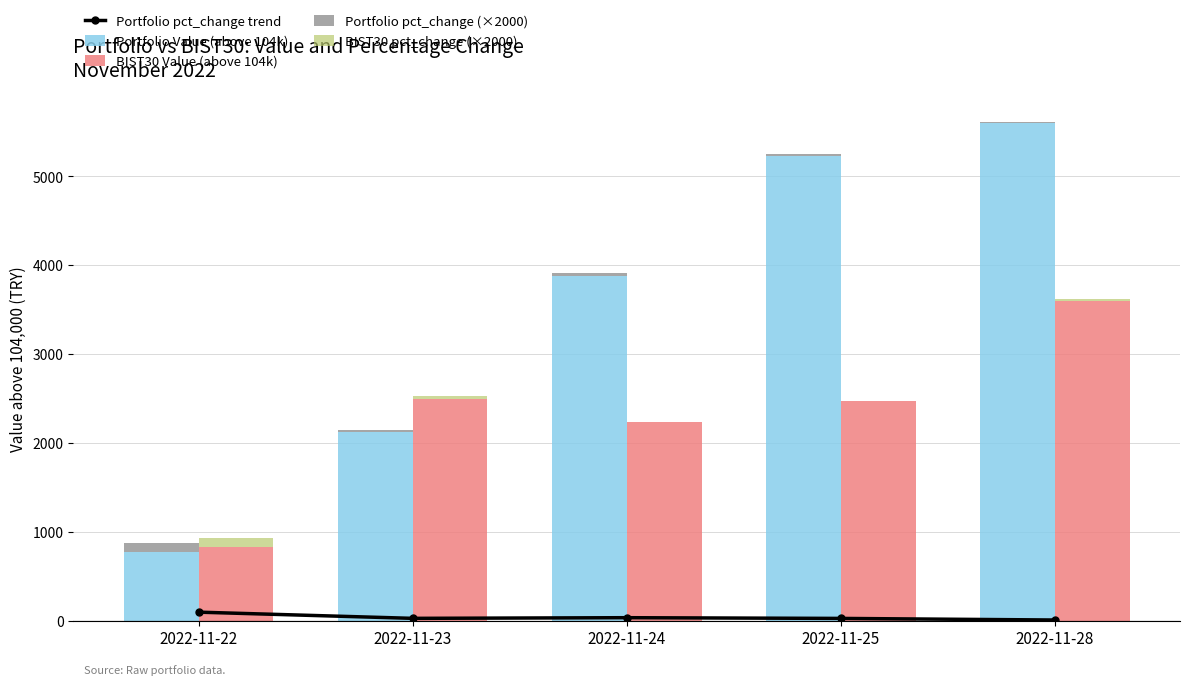

What is the value of the BIST30 Value (above 104k) bar at the 5th from the left?

3599.0